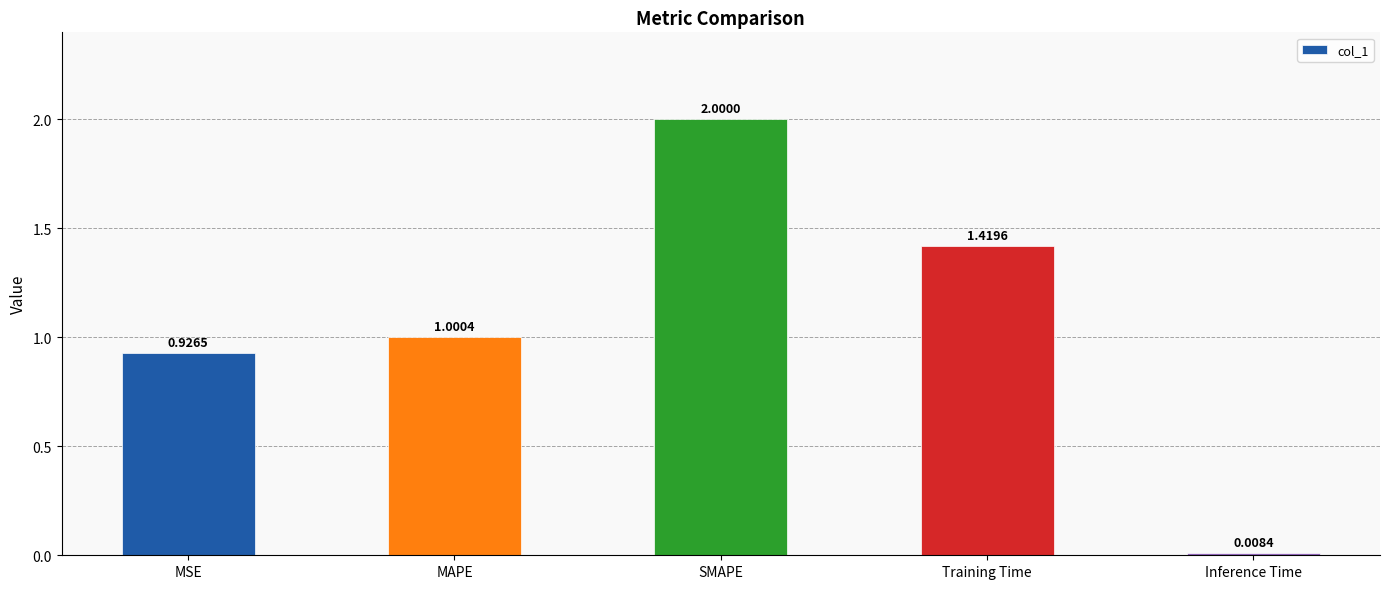

What is the difference between the values at Inference Time and SMAPE?

2.0